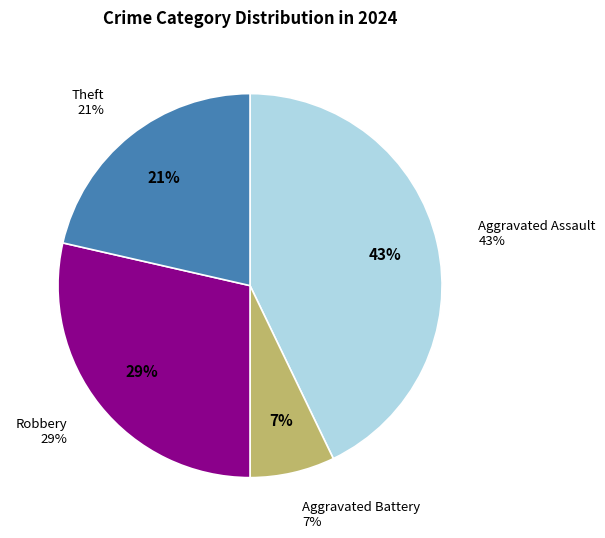

Approximately how many times larger is the value at Aggravated Assault compared to Robbery?

1.5